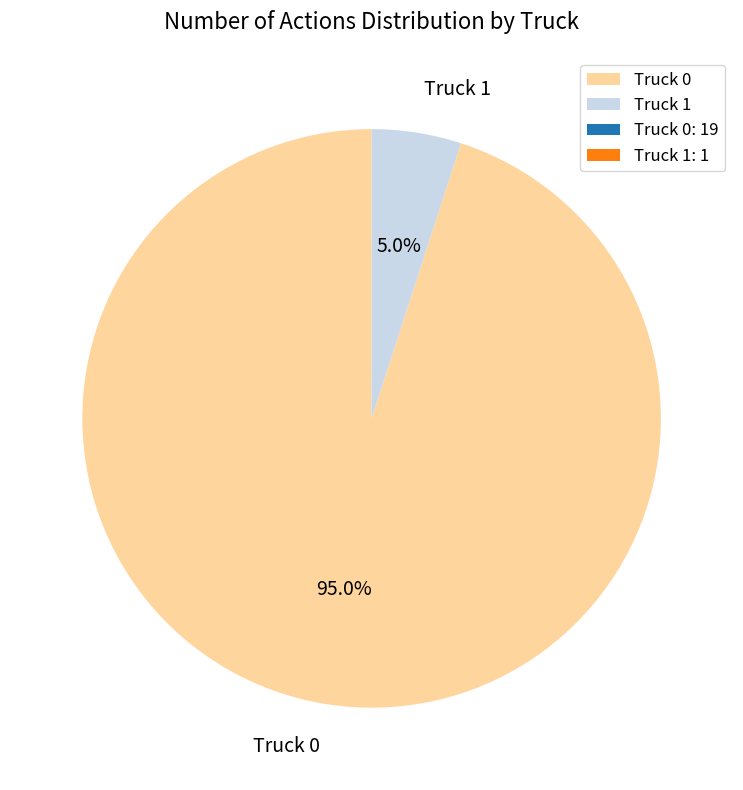

What is the ratio of the value at Truck 0 to the value at Truck 1?

19.0